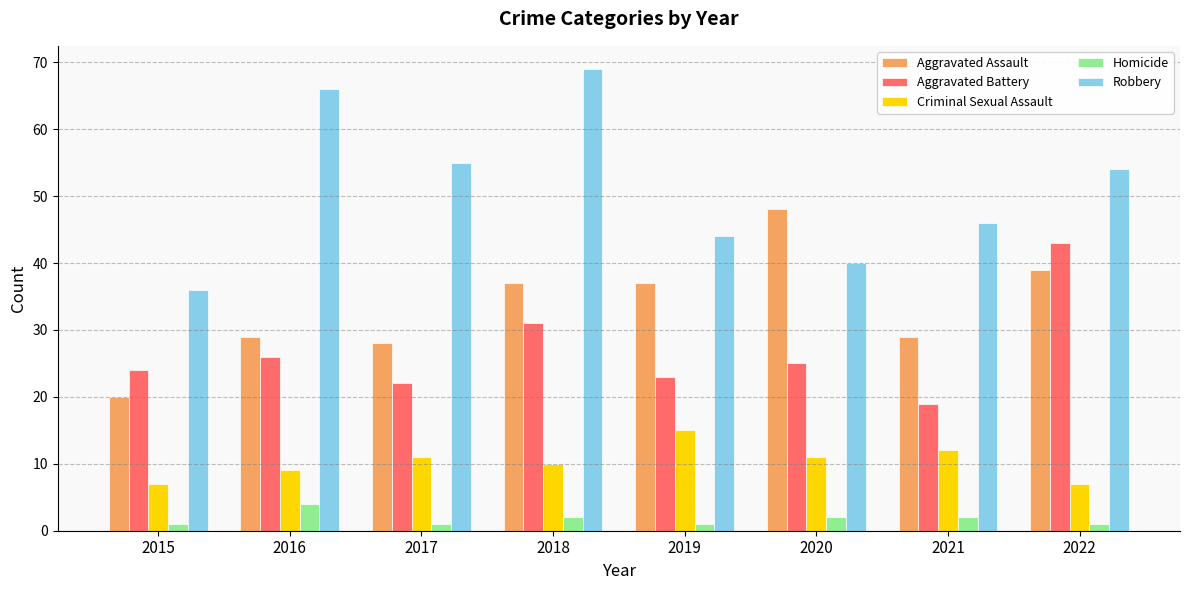

Which series has the largest total across all categories?

Robbery